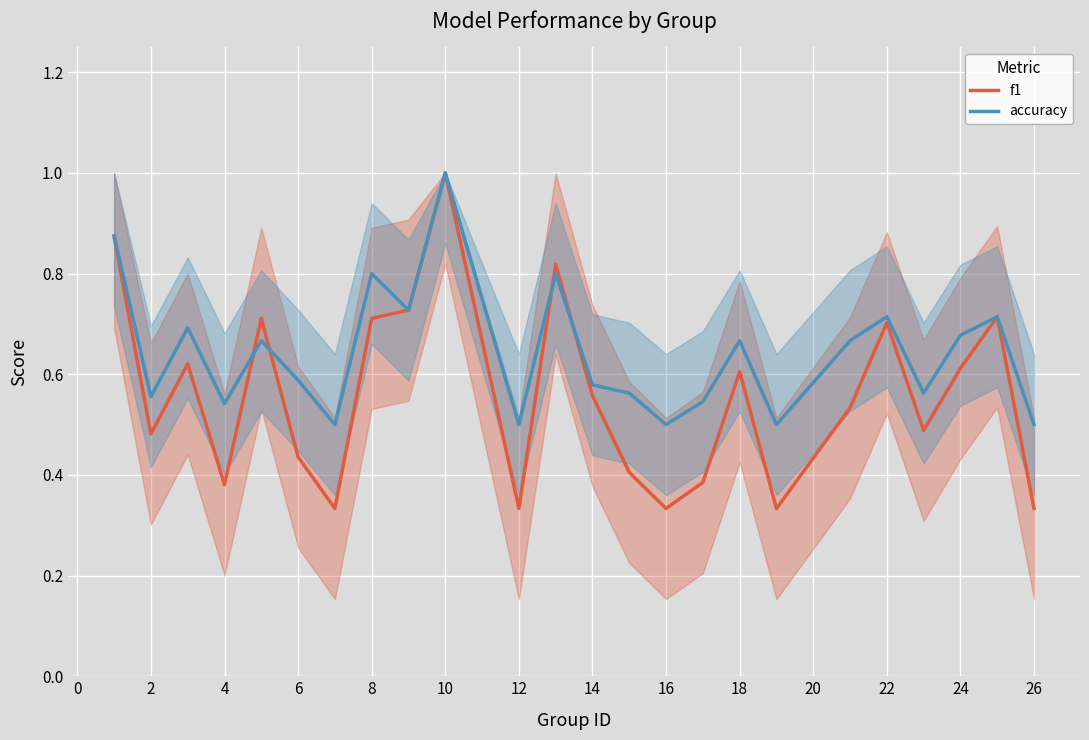

Which series has the widest spread of values?

f1